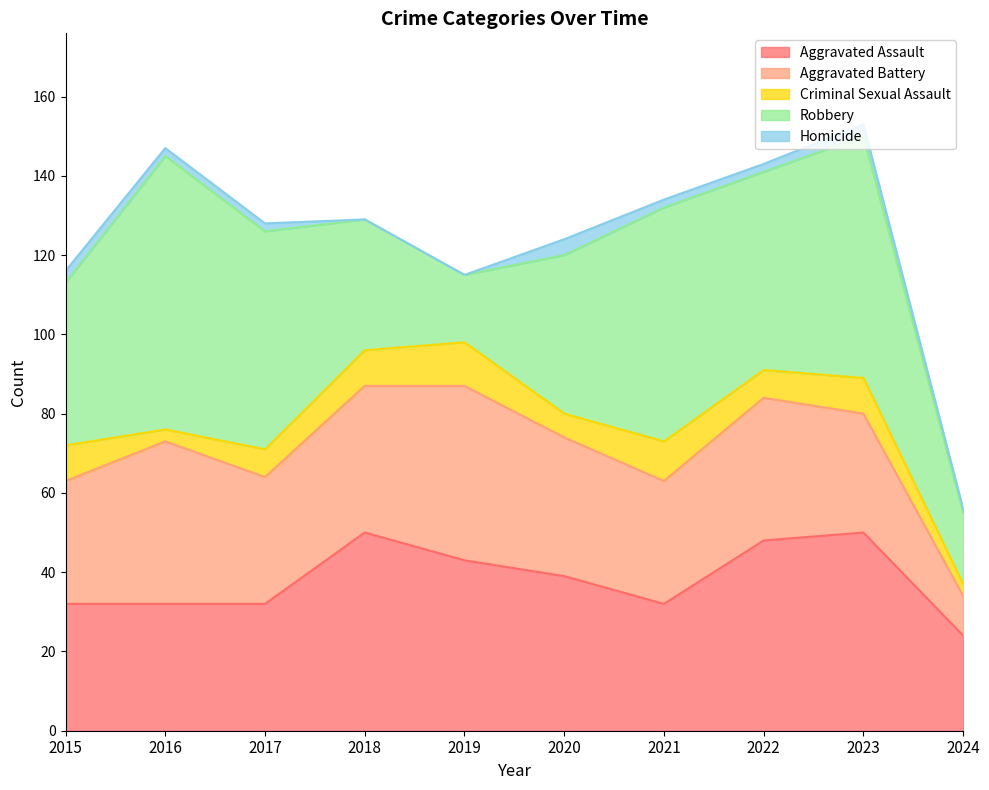

At which category does Criminal Sexual Assault reach its first local valley?

2016